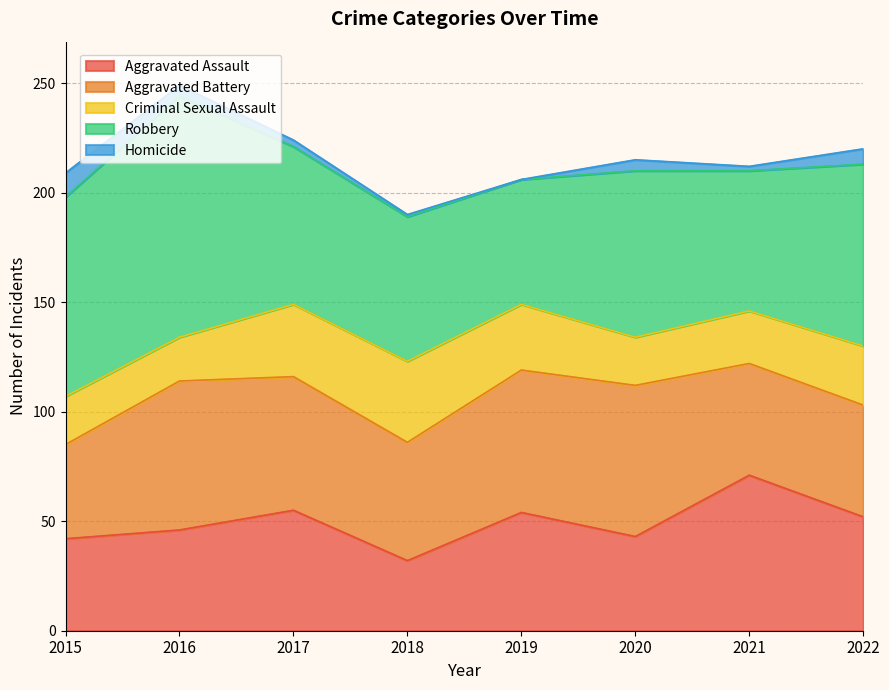

At how many categories does at least one series exceed 91?

1